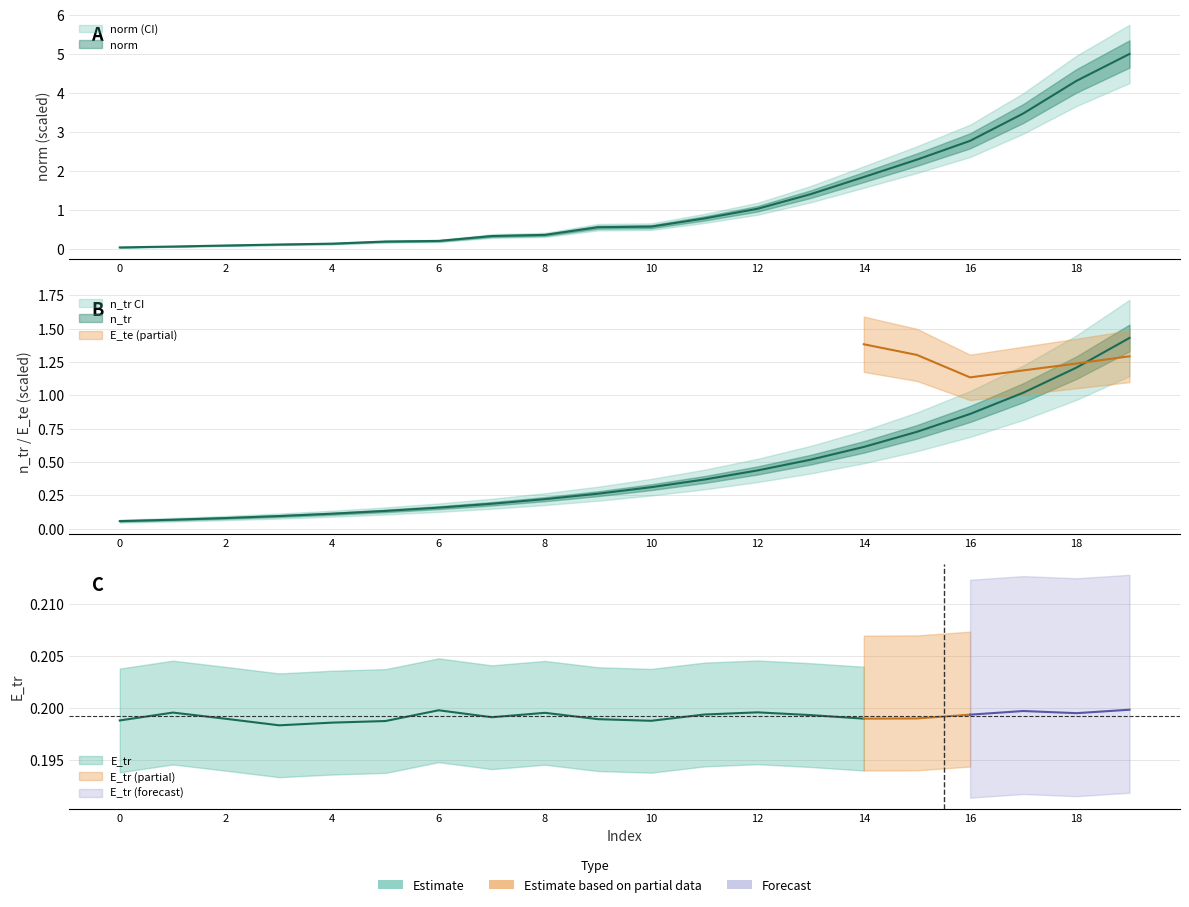

List the labels in order of n_tr value, largest first.

19, 18, 17, 16, 15, 14, 13, 12, 11, 10, 9, 8, 7, 6, 5, 4, 3, 2, 1, 0